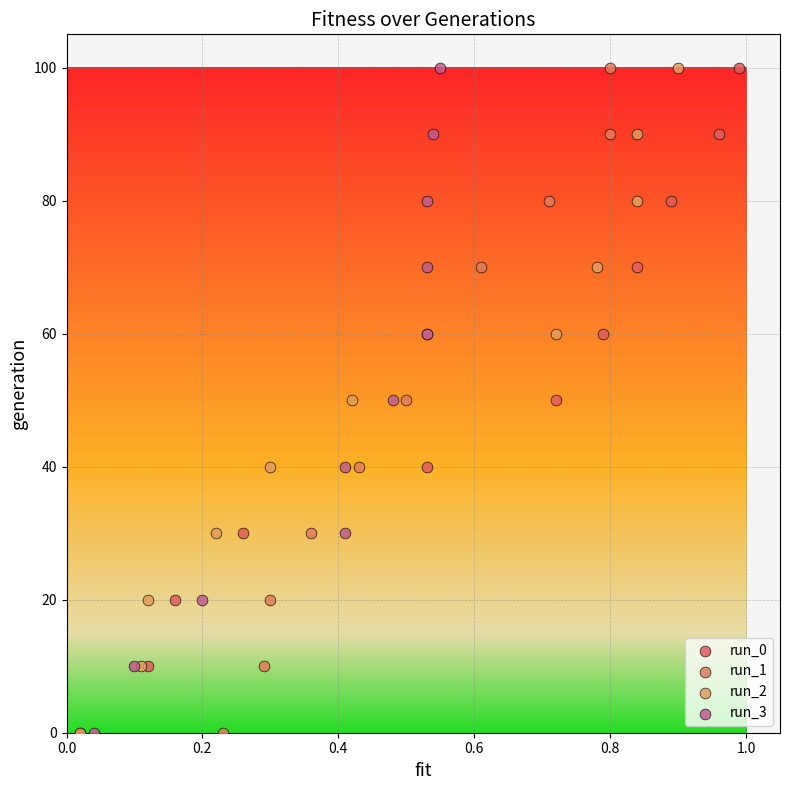

What are all the series names shown in the legend?

run_0, run_1, run_2, run_3